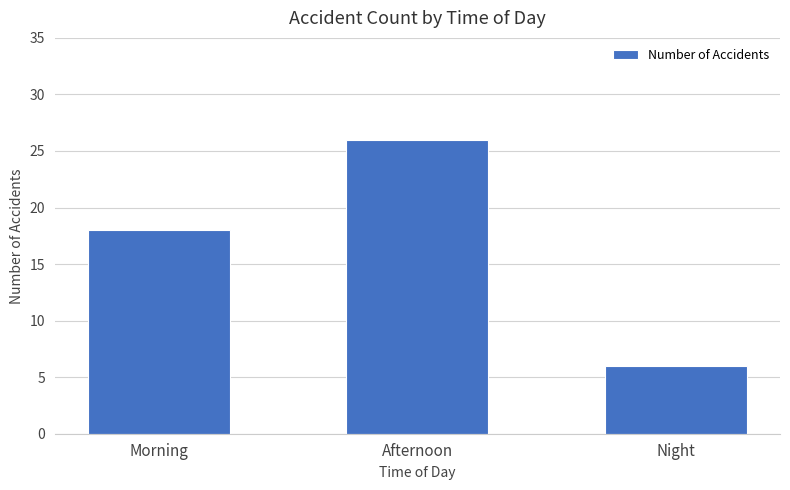

Rank the categories by value from highest to lowest.

Afternoon, Morning, Night